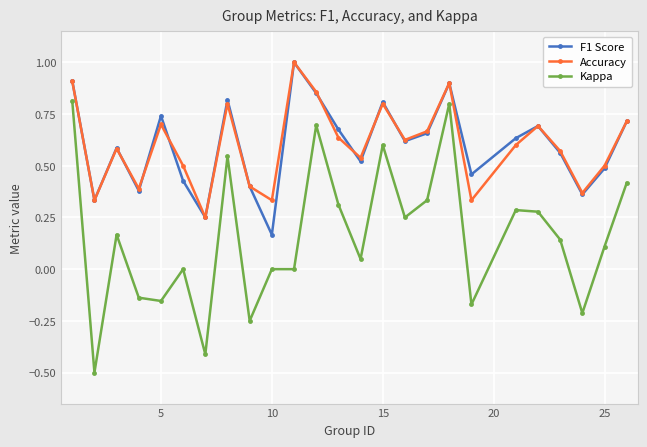

Does the chart display data point markers on the line(s)?

Yes